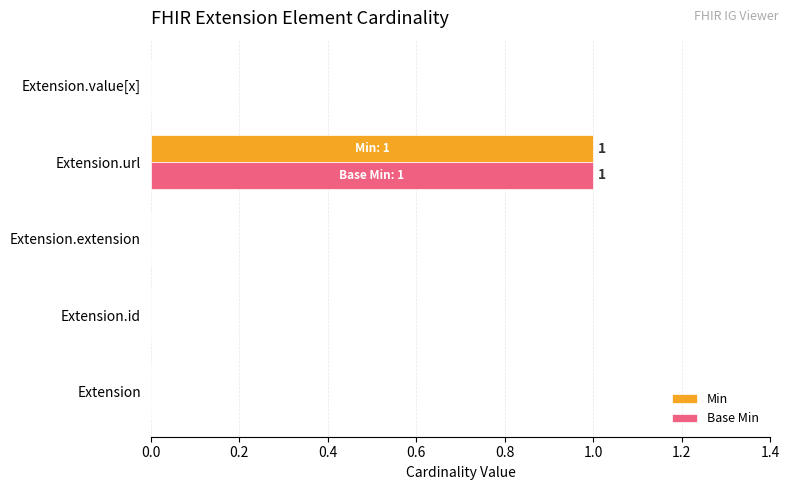

Which category has the highest value in the Min series?

Extension.url